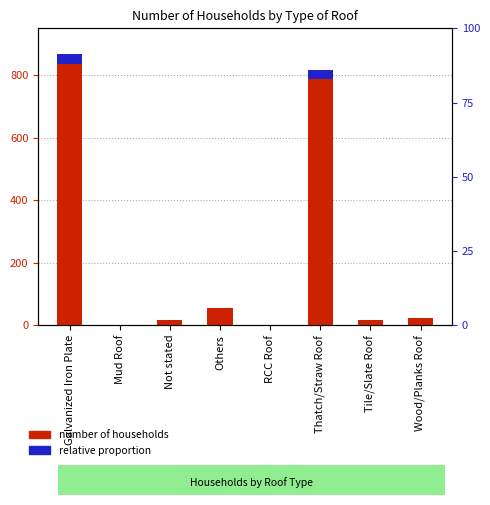

What is the difference between the maximum and minimum values in the relative proportion series?

30.0